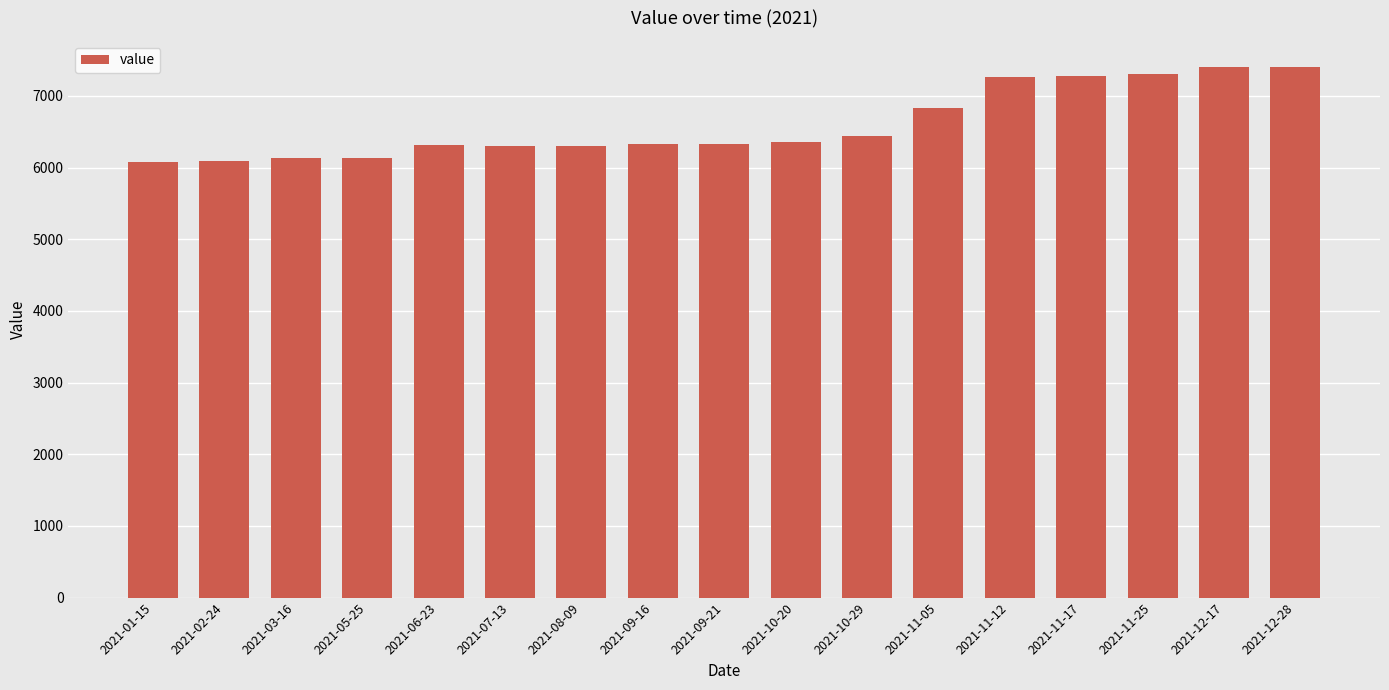

What is the value of the 8th bar from the left?

6325